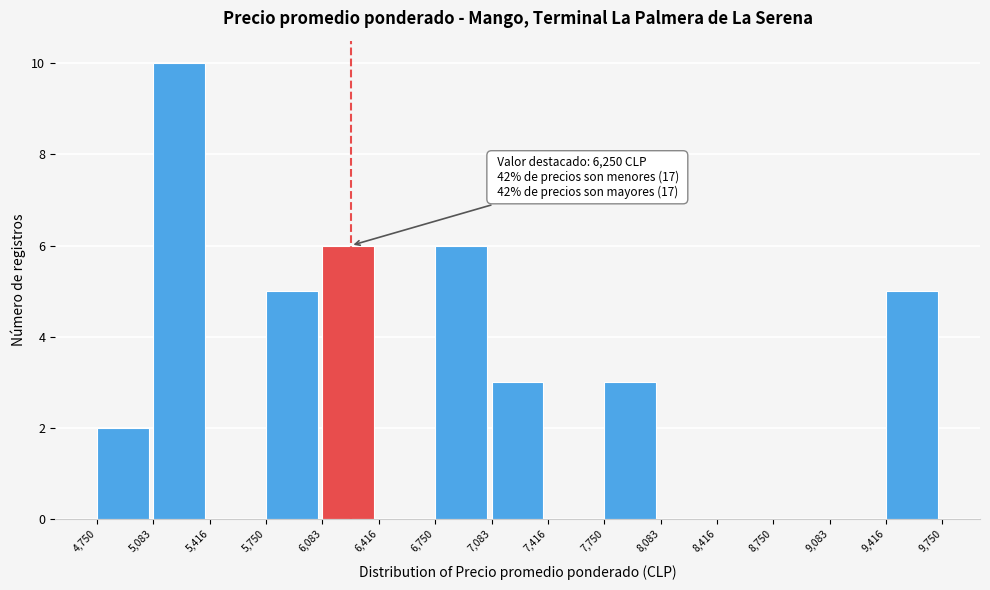

Which range on the x-axis has the tallest bar?

5,083 to 5,416